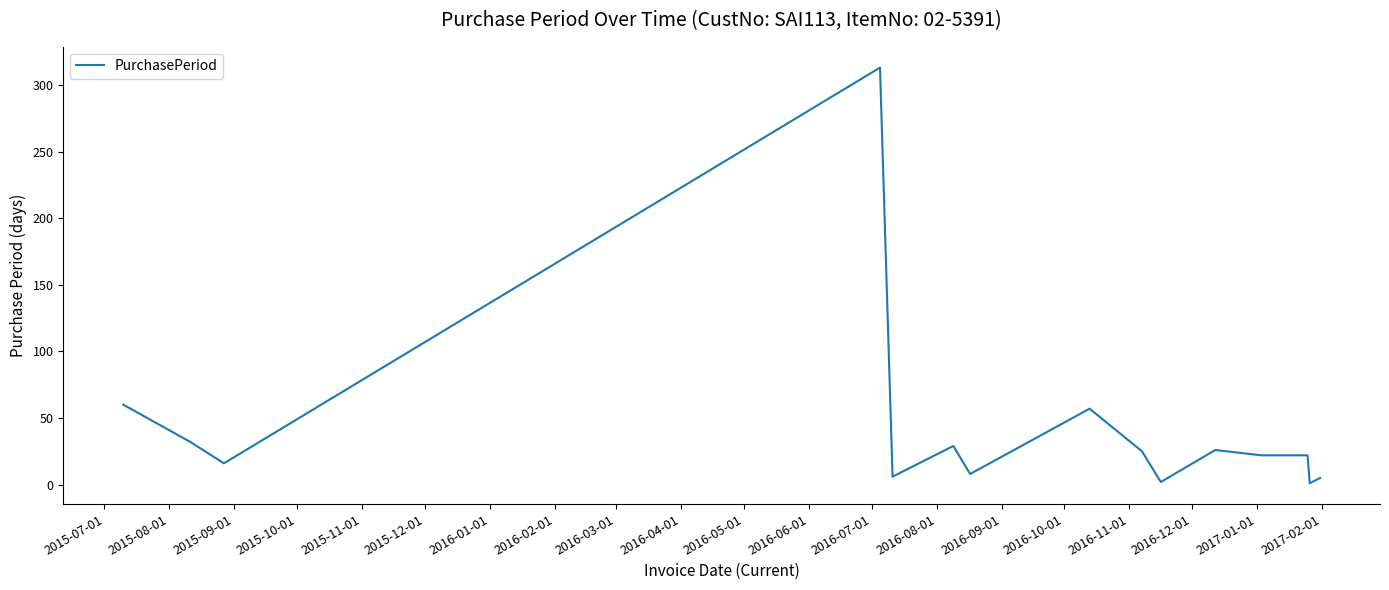

What is the maximum value shown in the chart?

313